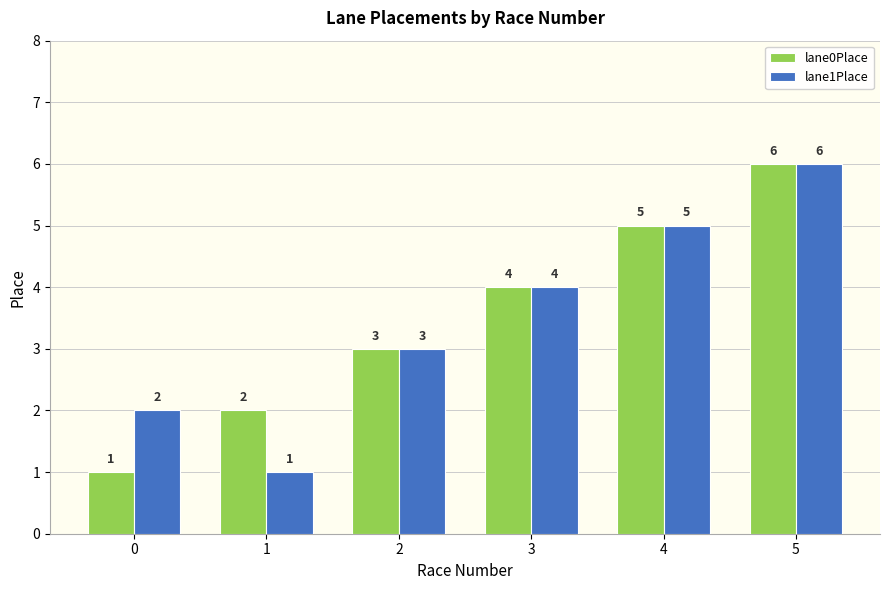

What is the value of the lane0Place bar at the 6th from the left?

6